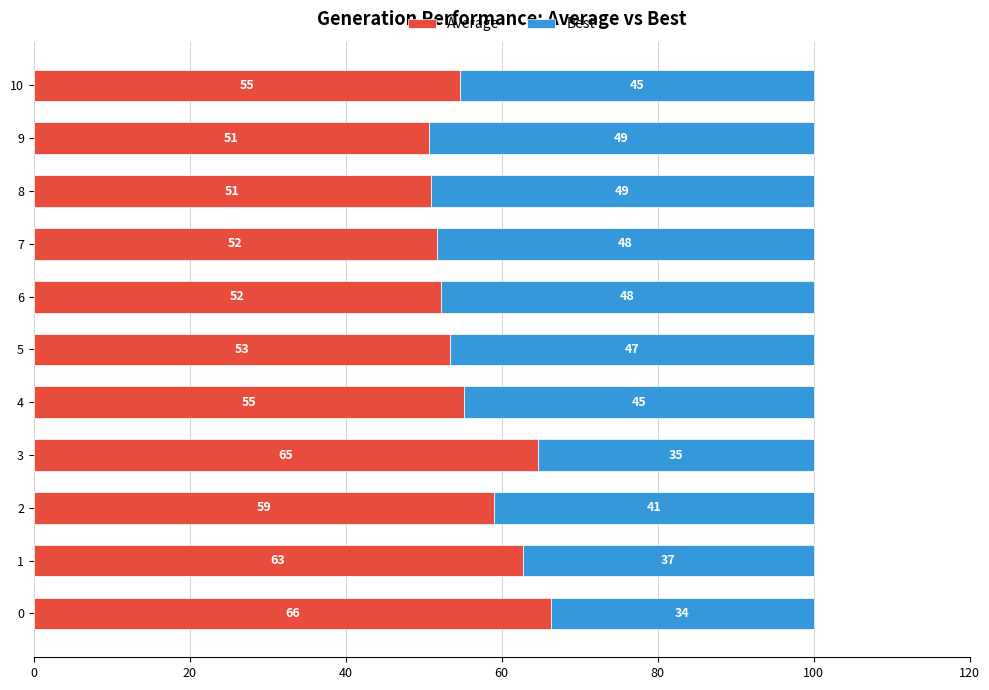

What is the total value across all series at 10?

100.0